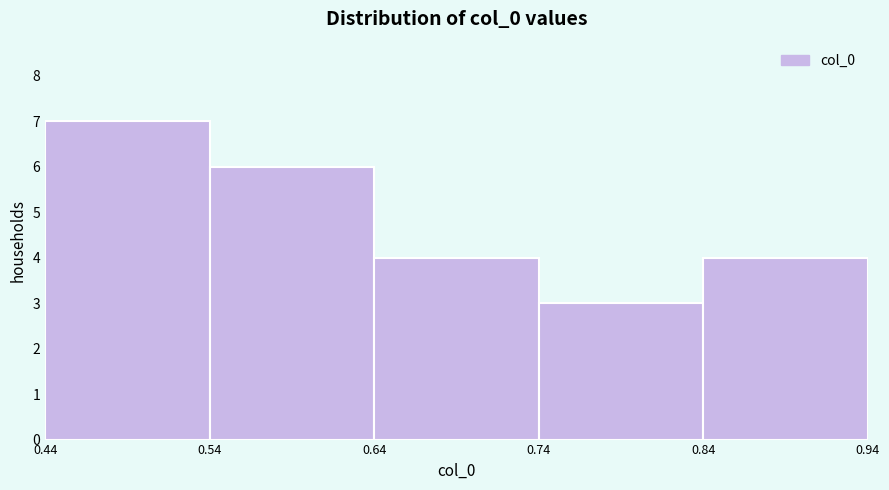

Which range on the x-axis has the tallest bar?

0.44 to 0.54